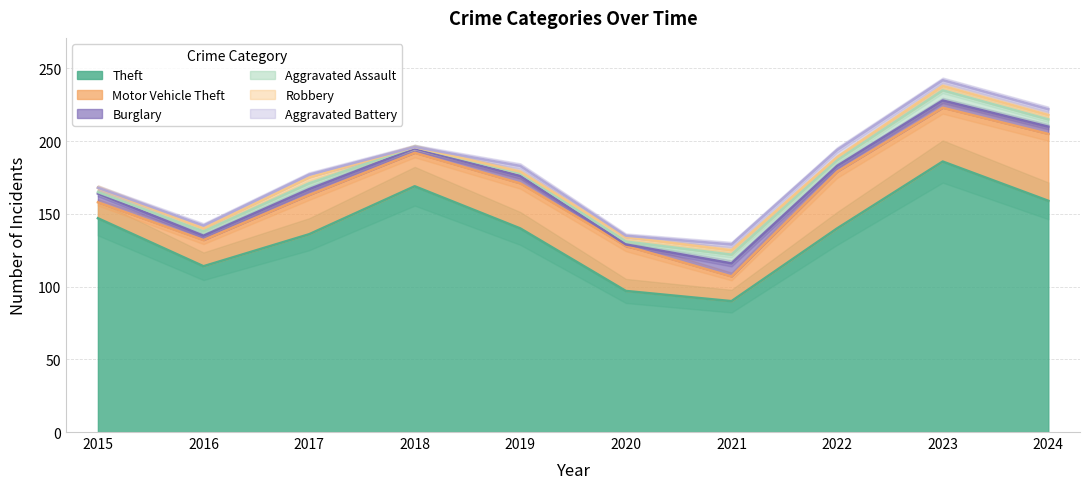

What are all the series names shown in the legend?

Theft, Motor Vehicle Theft, Burglary, Aggravated Assault, Robbery, Aggravated Battery